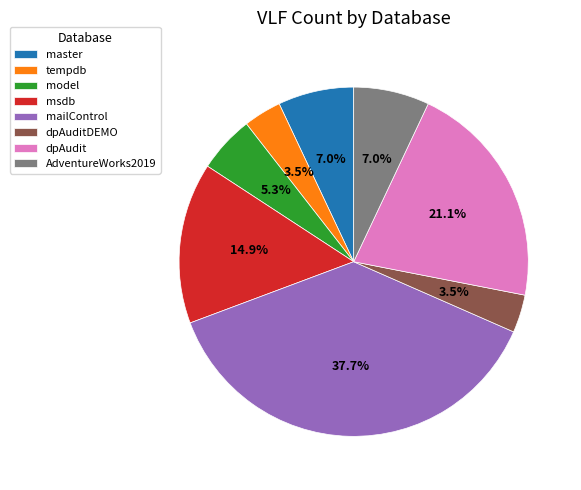

To the nearest percent, what portion does dpAudit represent?

21%